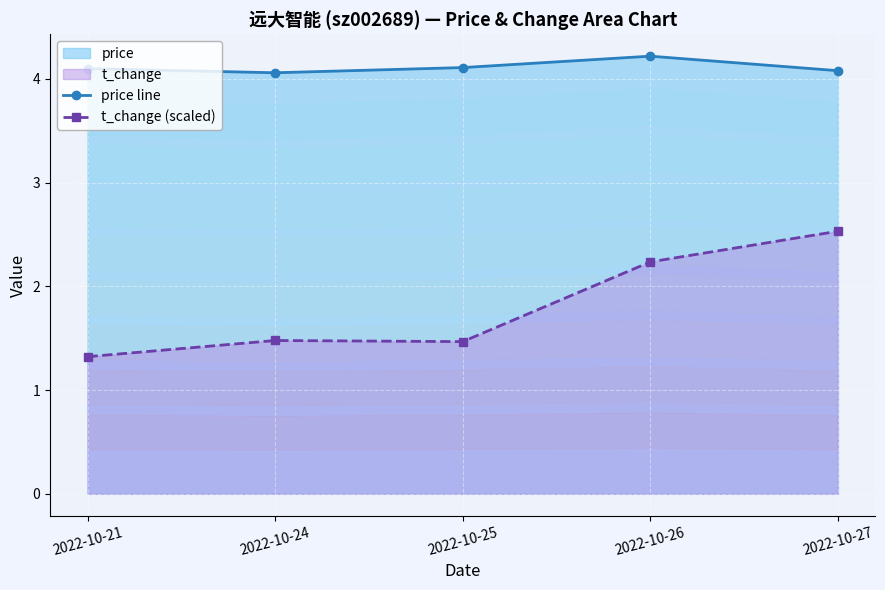

True or false: t_change (scaled) and price line intersect in this chart.

False